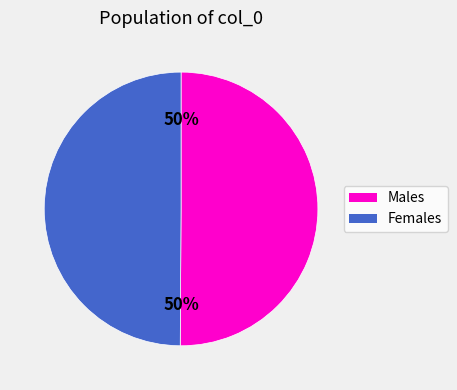

To the nearest percent, what is the average slice percentage?

50%